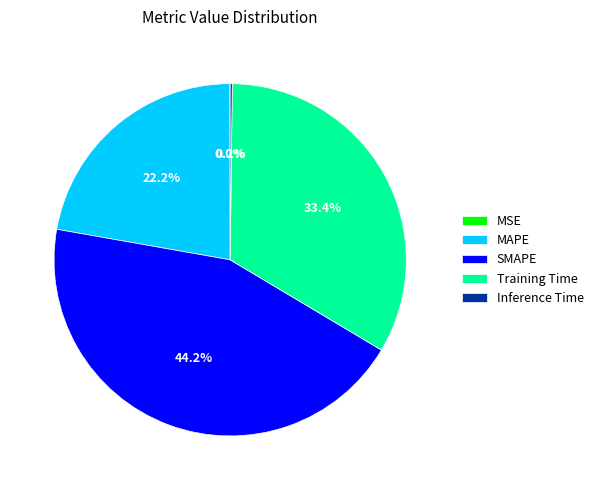

What percentage is NOT represented by Training Time?

66.6%